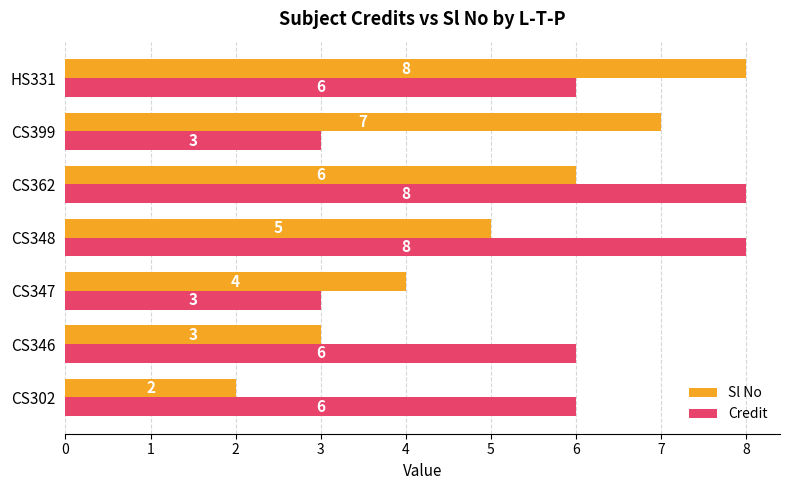

Is it true that Sl No equals 10 at CS362?

False